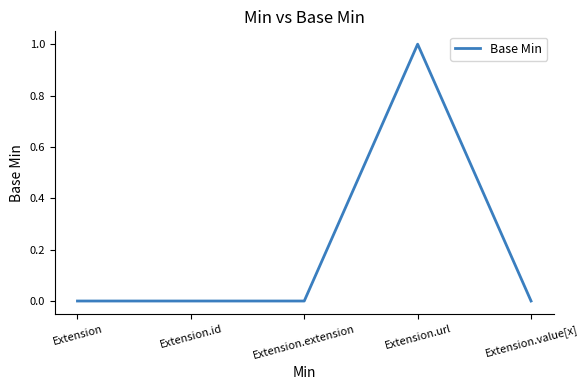

The chart shows a value of -1 at Extension.value[x]. True or false?

False